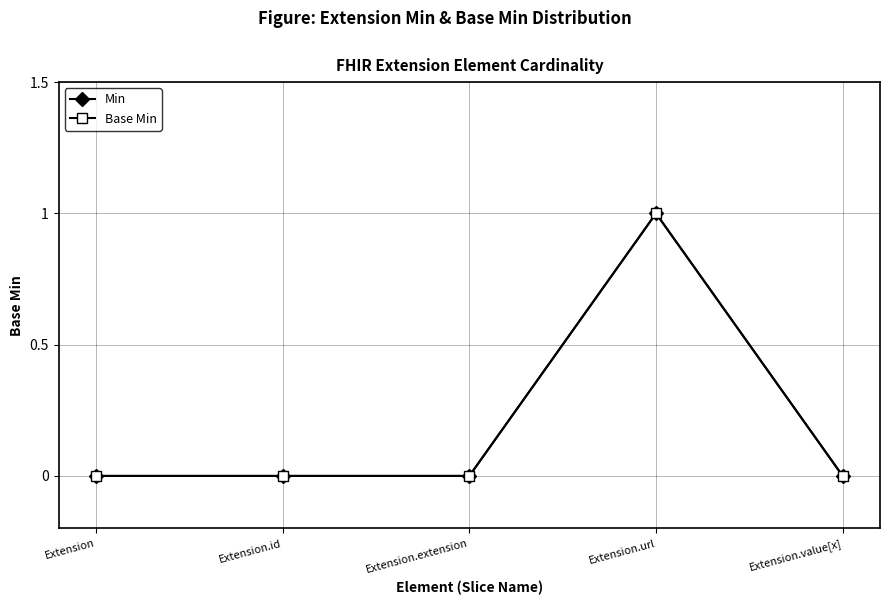

How many lines are shown in the chart?

2